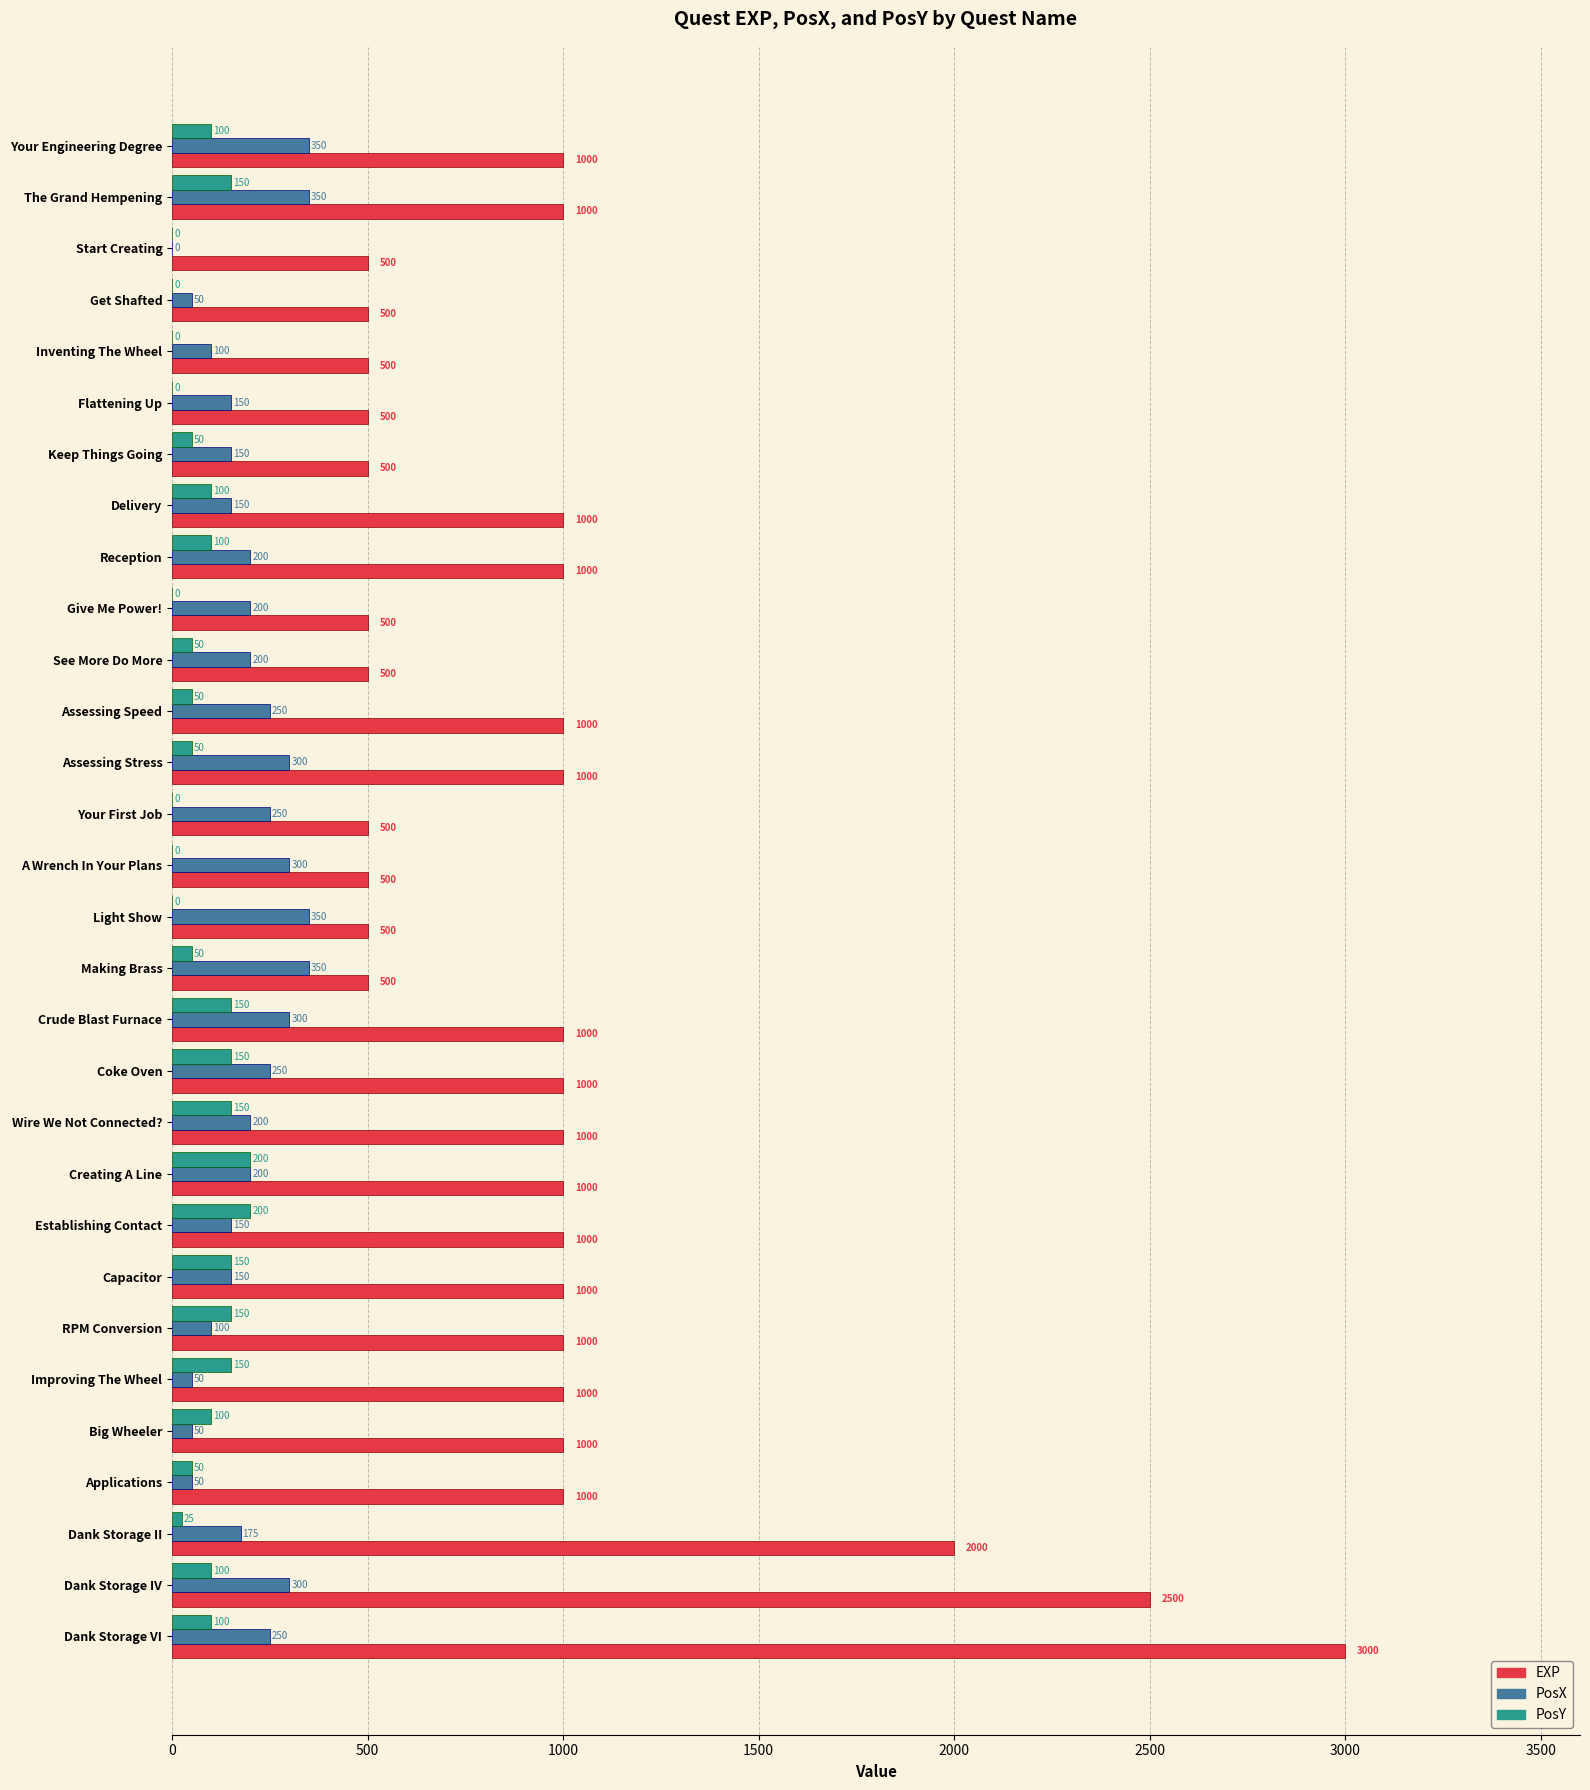

True or false: PosX has a value of 54 at Your First Job.

False